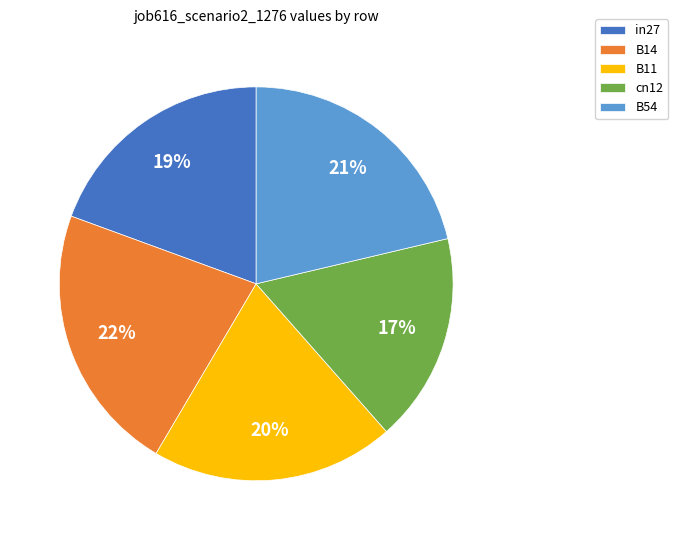

To the nearest percent, what is the difference between the largest and smallest slice percentages?

5%